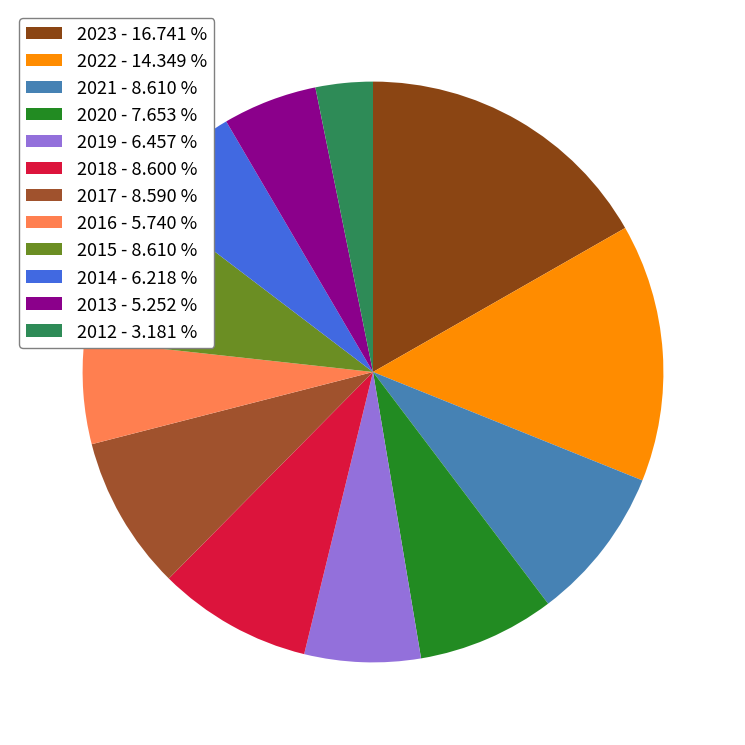

Combined, do 2022 and 2014 account for over 50%?

No